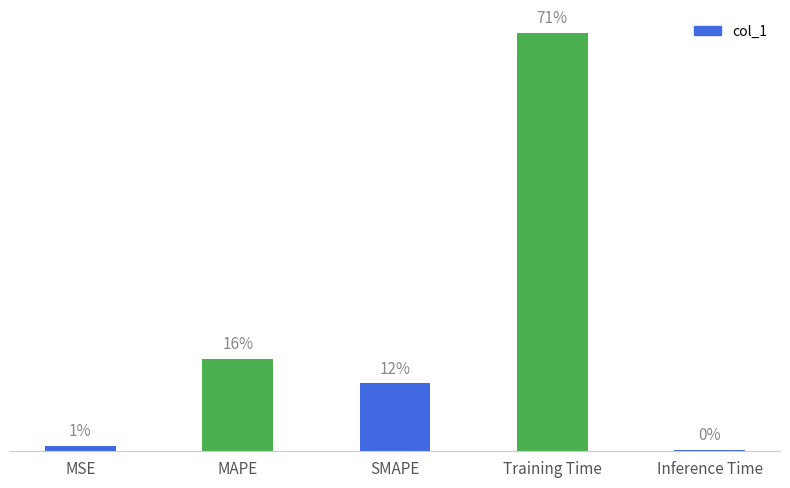

Are the bars horizontal?

No